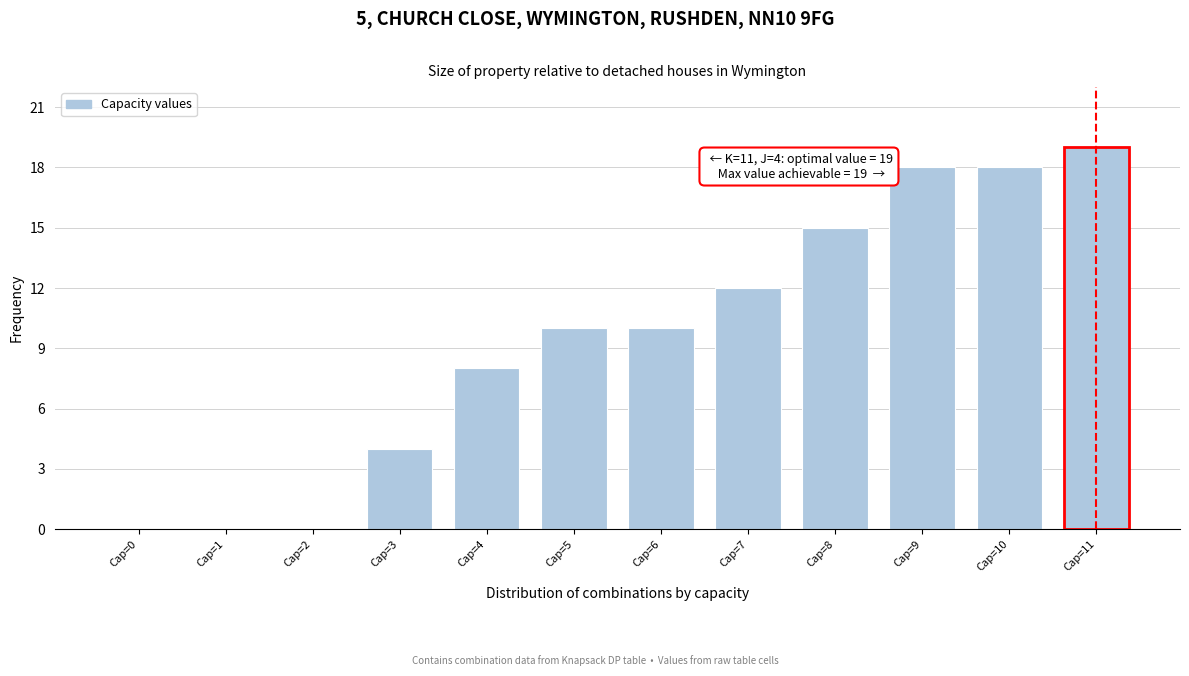

Reading left to right, transcribe all the data shown in this chart.

Cap=0=0	Cap=1=0	Cap=2=0	Cap=3=4	Cap=4=8	Cap=5=10	Cap=6=10	Cap=7=12	Cap=8=15	Cap=9=18	Cap=10=18	Cap=11=19